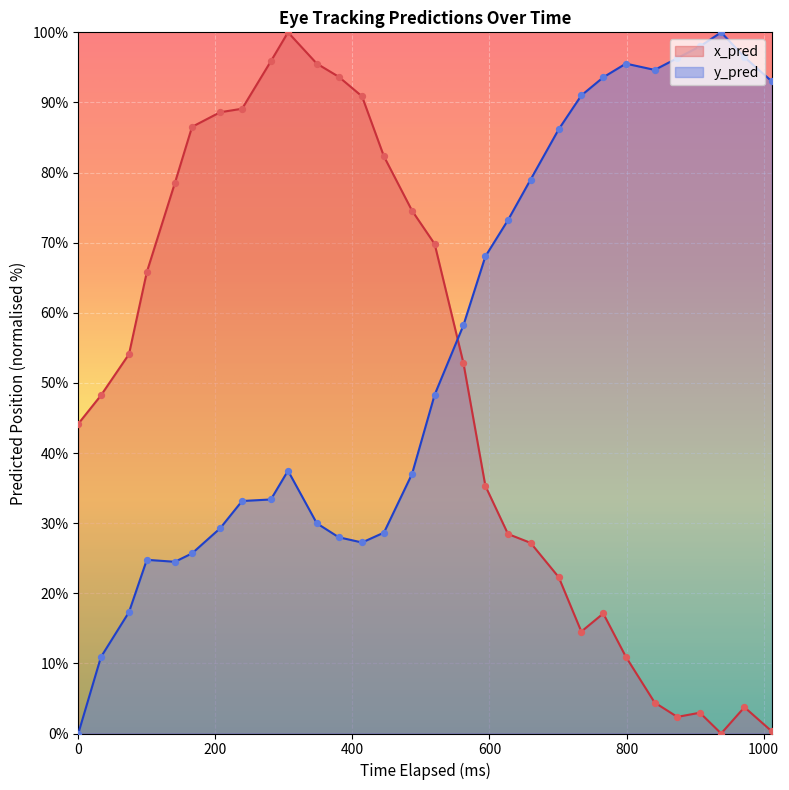

What are all the series names shown in the legend?

x_pred, y_pred